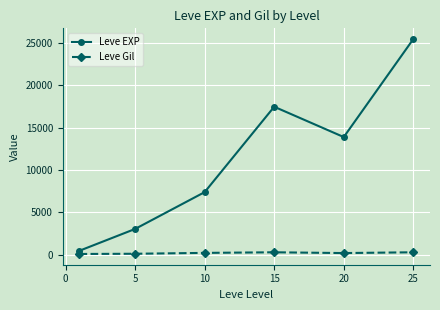

True or false: Leve EXP and Leve Gil cross at least once.

False